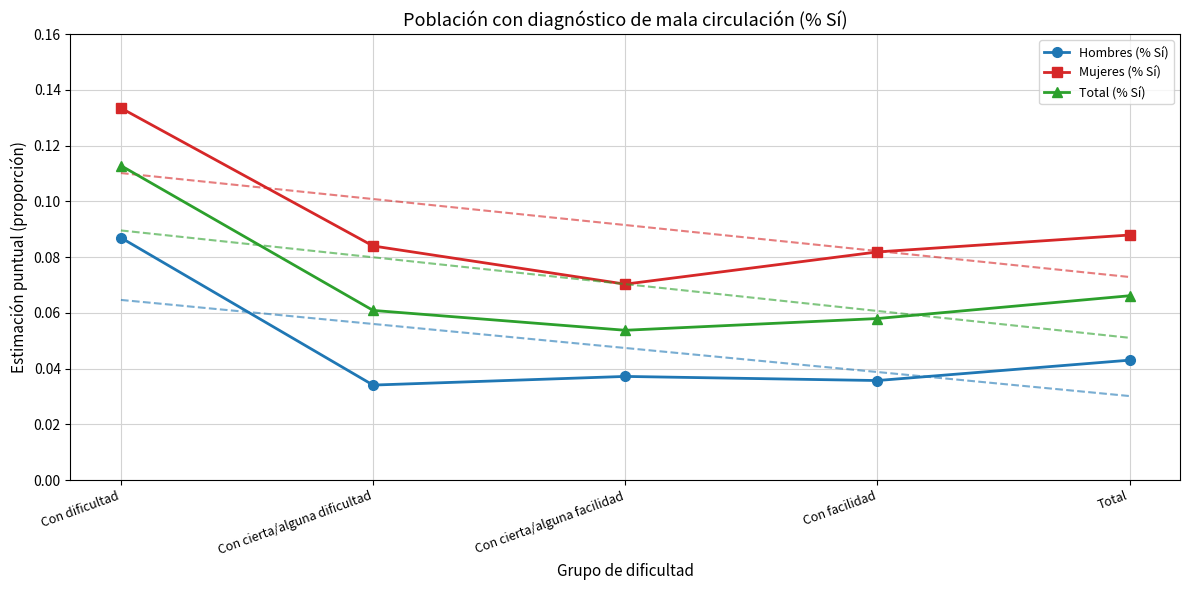

Count the number of data series in this chart.

3